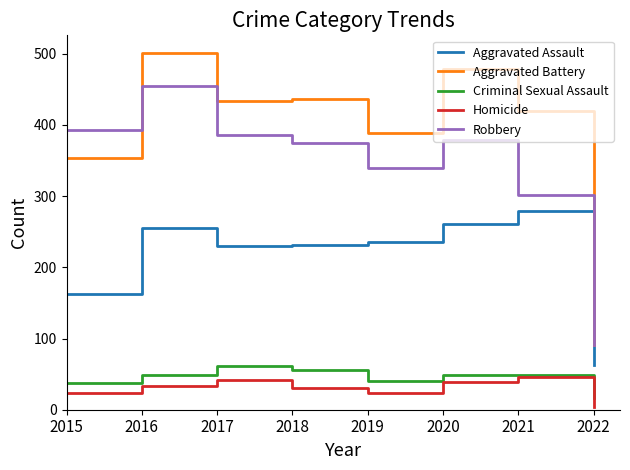

True or false: Aggravated Battery and Homicide cross at least once.

False